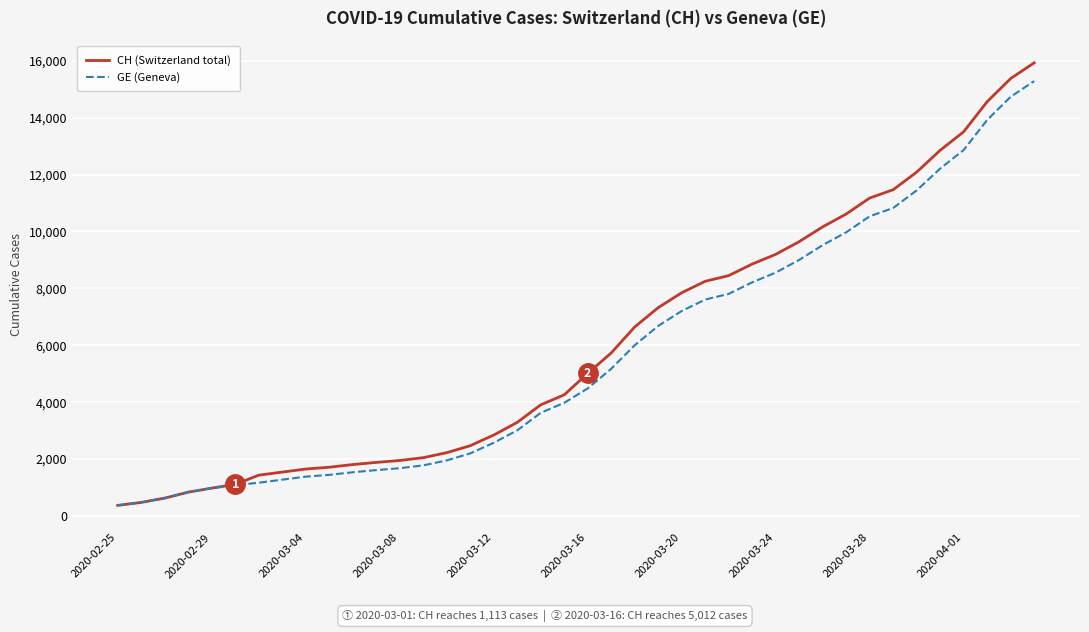

List the series in order of their peak value, lowest first.

GE (Geneva), CH (Switzerland total)